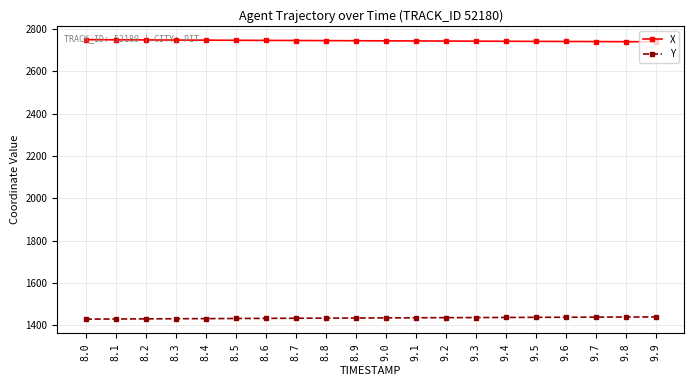

True or false: Y and X cross at least once.

False